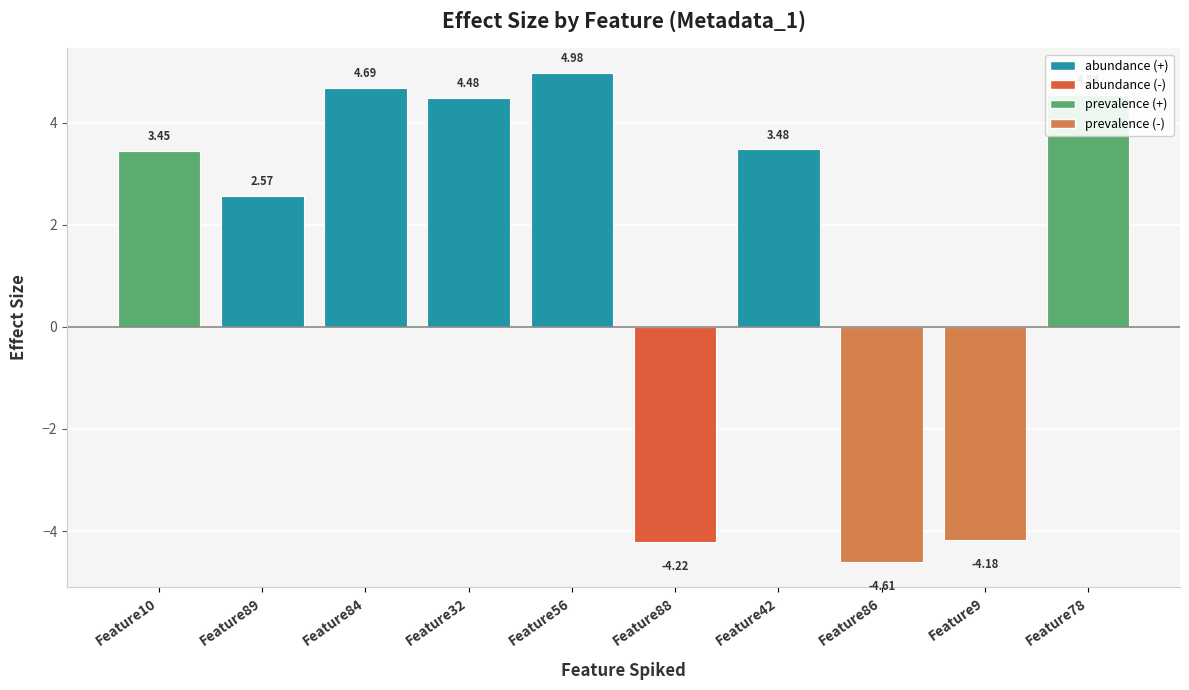

At which label is the value closest to 0?

Feature89